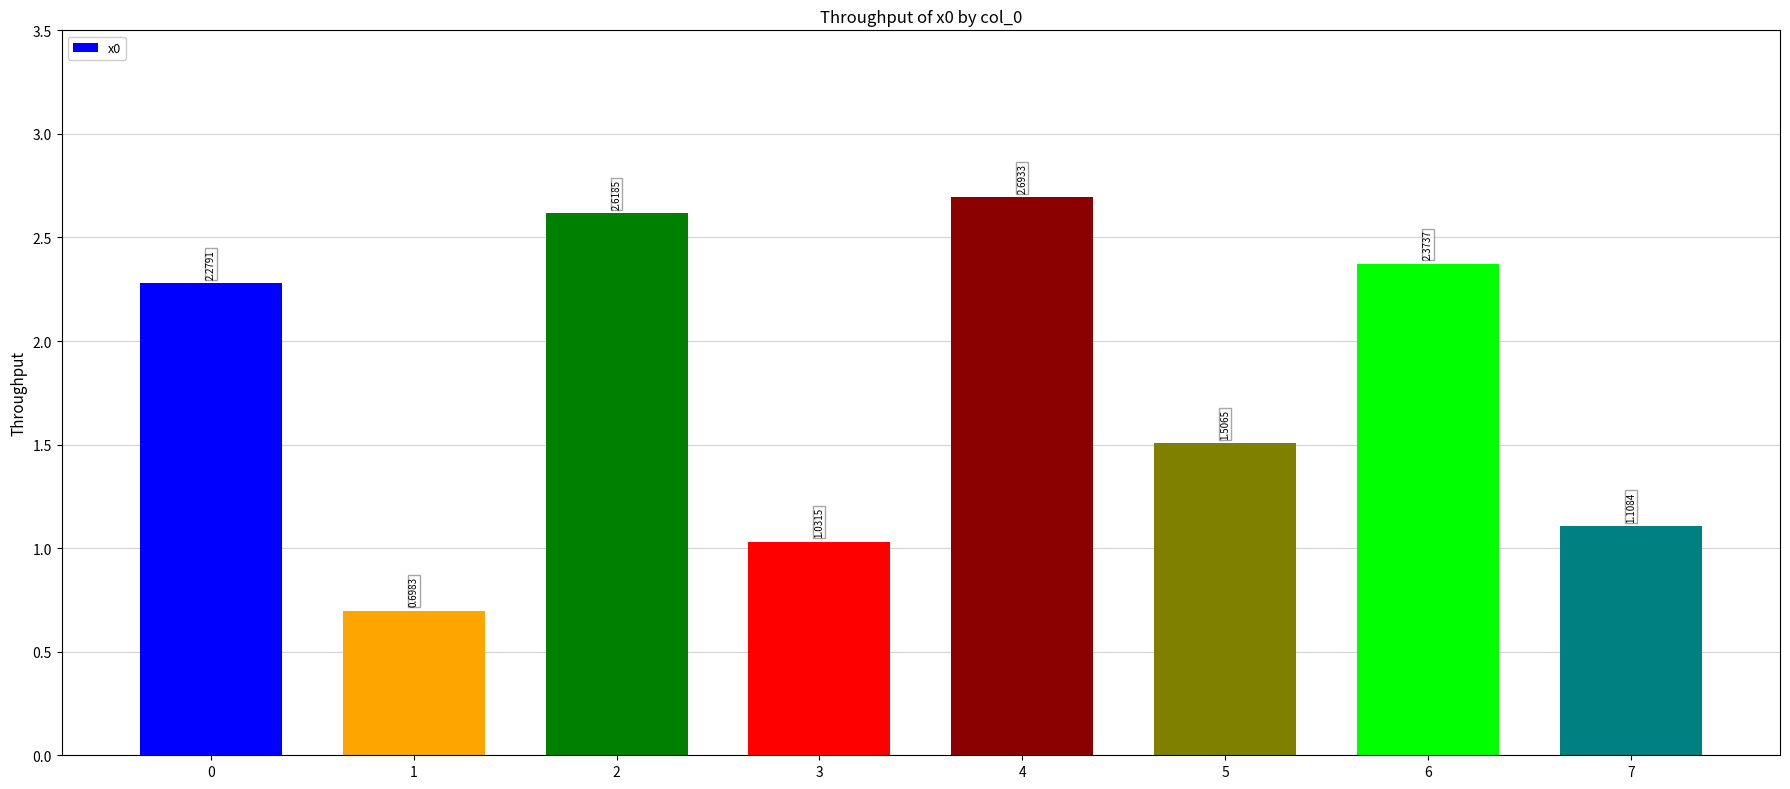

How many bars are there in total?

8